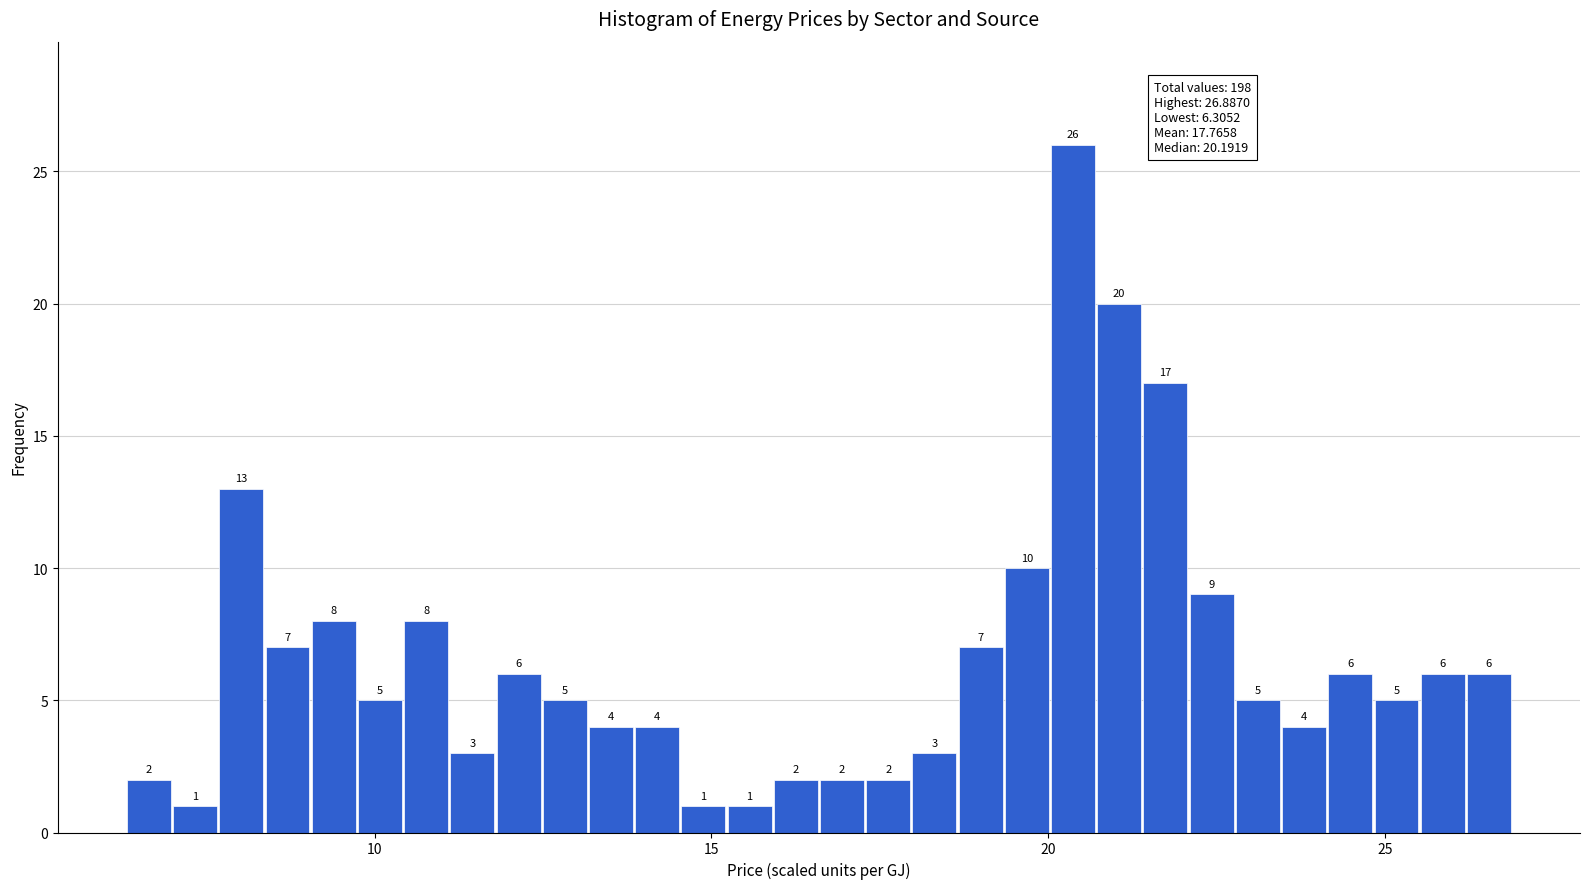

Read against the x-axis, roughly where is the centre of the tallest bar?

20.5